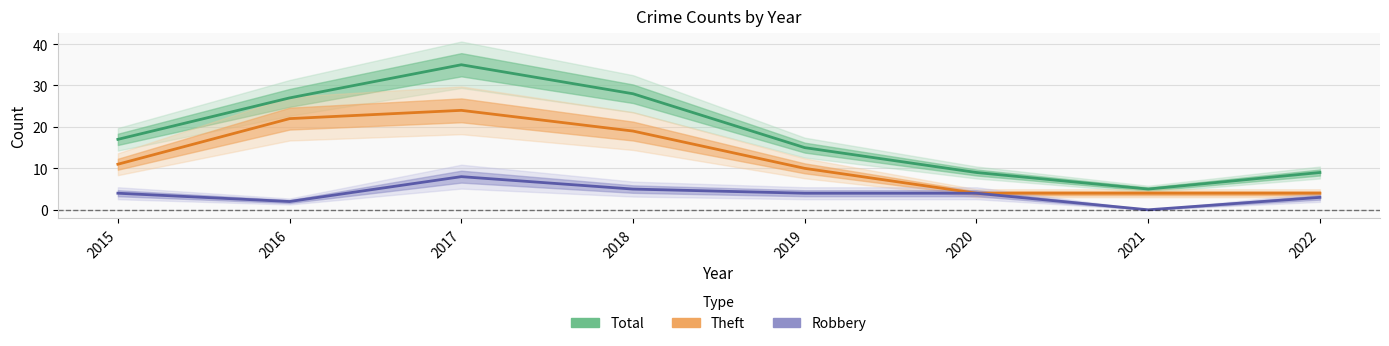

At which category does Total reach its first local valley?

2021